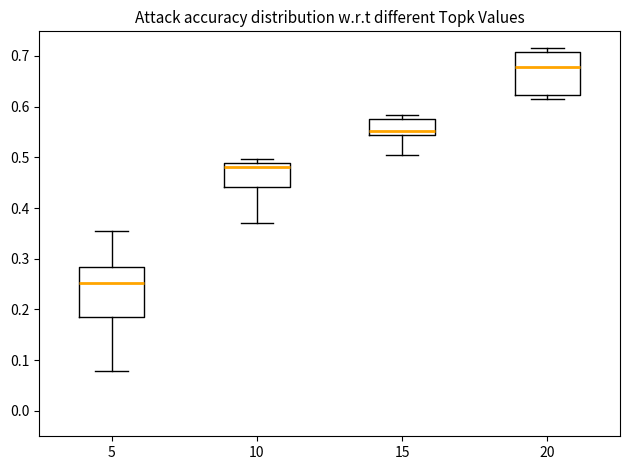

Reading left to right, transcribe this box plot: for each box, give where its median line is, the range the box spans, and where its two whiskers end, as read against the y-axis. The values are not printed on the chart, so give them approximately, as read against the axis.

5: median 0.25, box 0.19 to 0.28, whiskers 0.08 to 0.35
10: median 0.48, box 0.44 to 0.49, whiskers 0.37 to 0.50
15: median 0.55, box 0.54 to 0.57, whiskers 0.50 to 0.58
20: median 0.68, box 0.62 to 0.71, whiskers 0.61 to 0.72